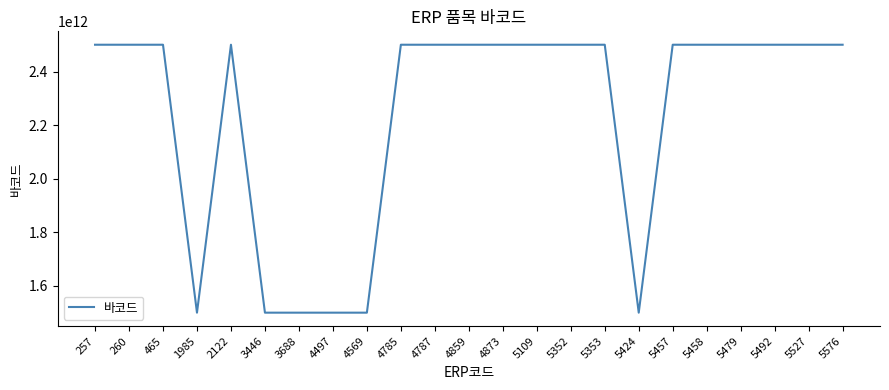

What is the difference between the values at 1985 and 465?

1000000066363